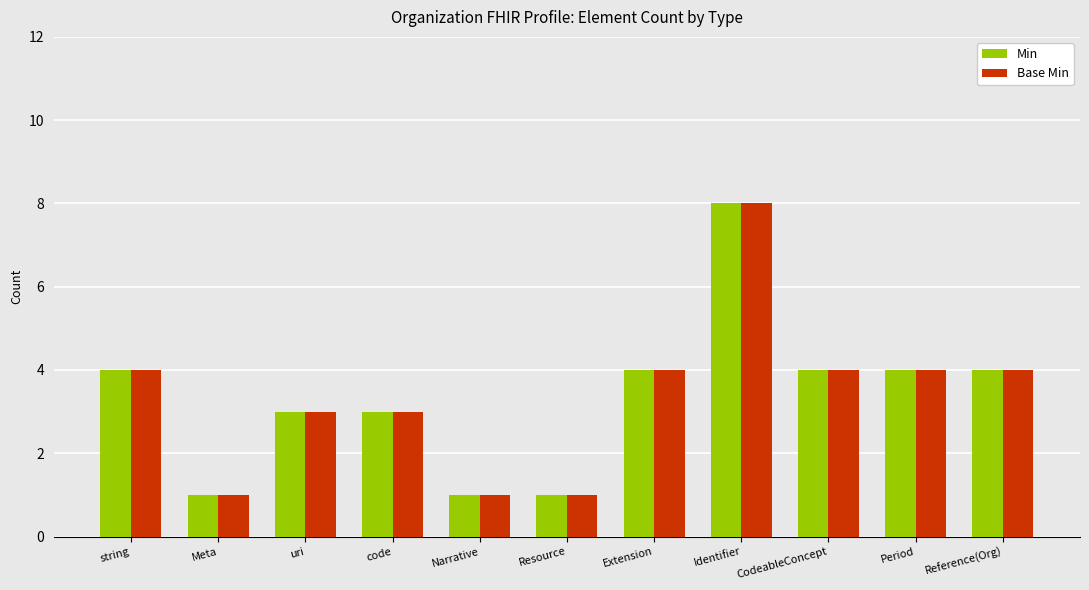

The value of Min at string is 5. True or false?

False